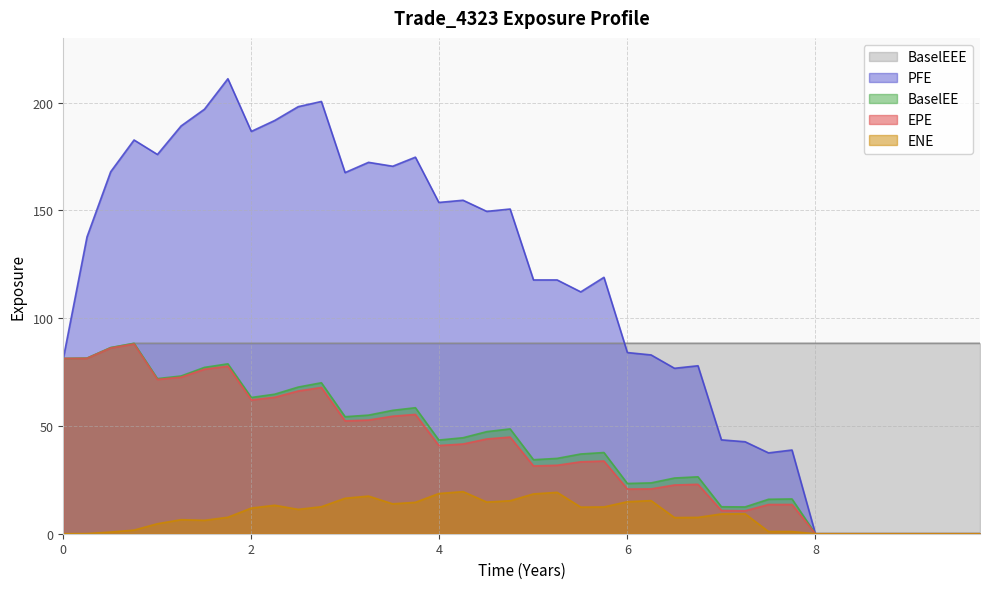

Which series has the widest spread of values?

PFE